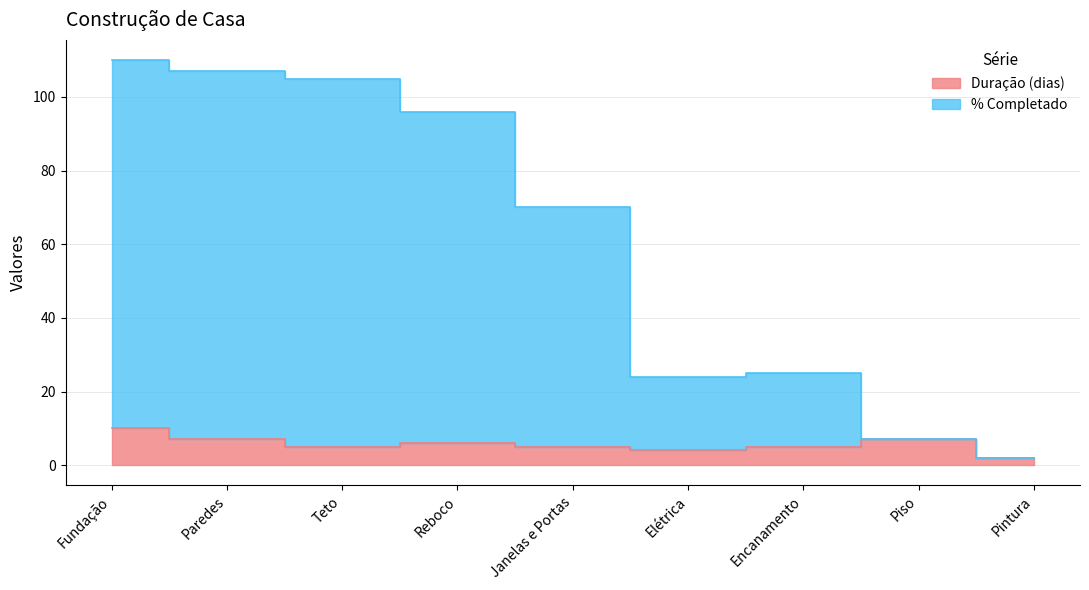

What is the average value of the % Completado series?

61